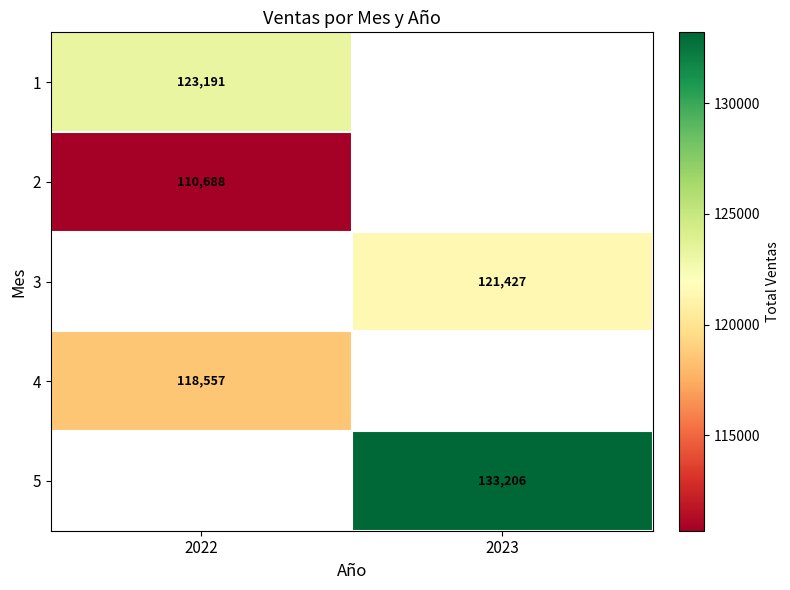

Where does the 5 series first go above 133205?

2023